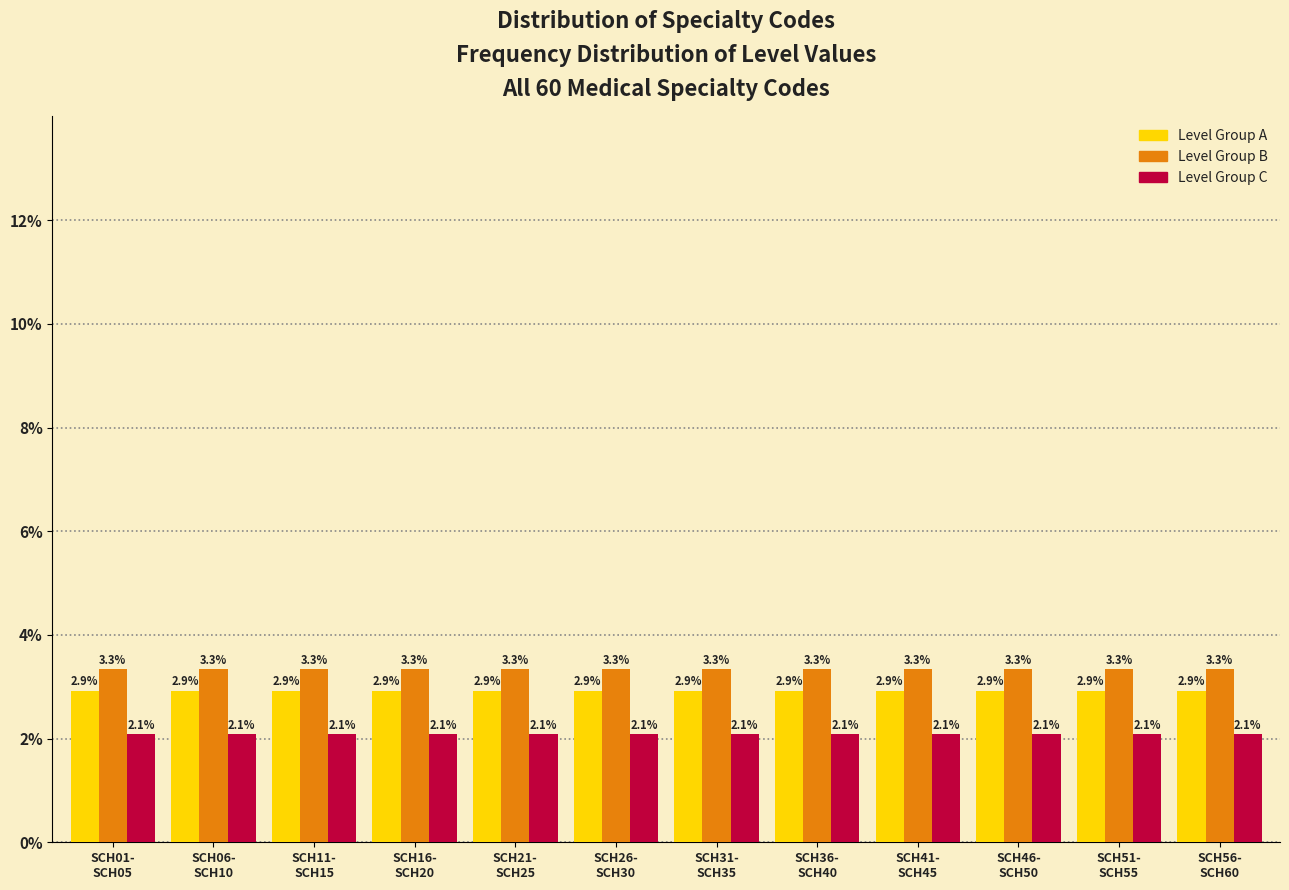

What is the average value of the Level Group A series?

2.9